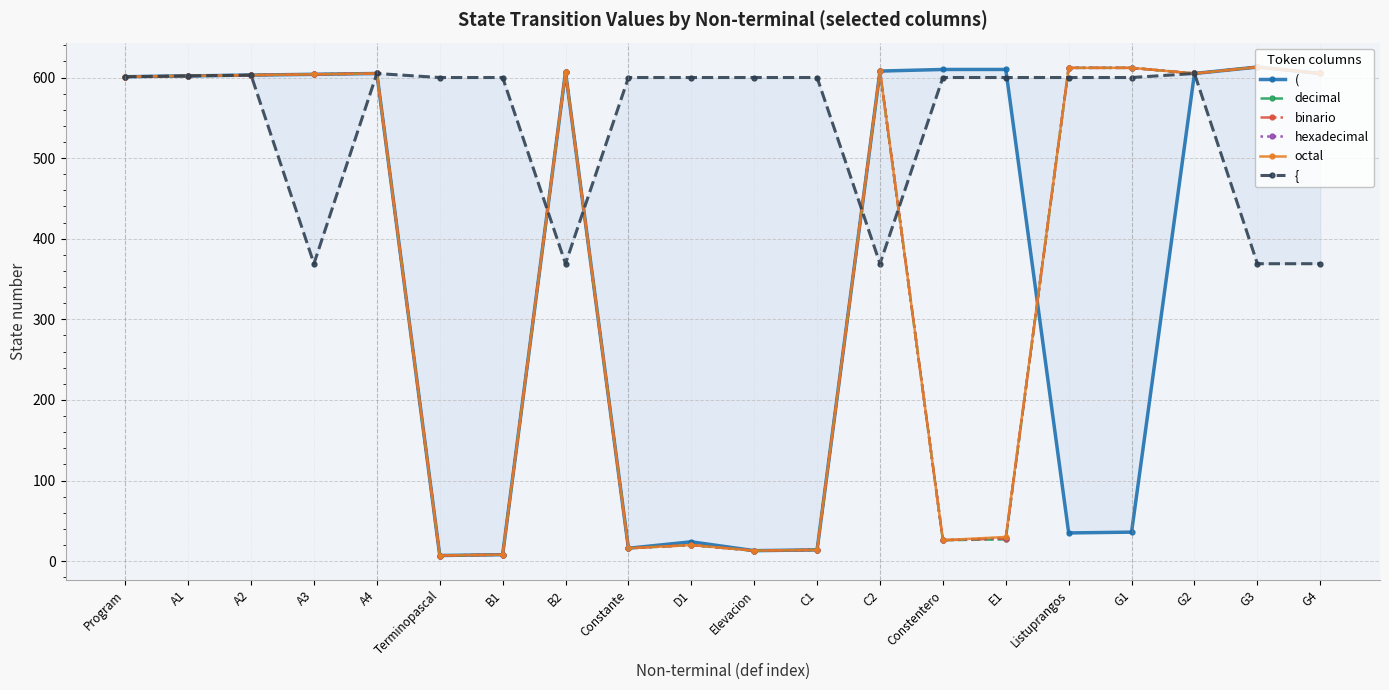

How many categories are shown in the chart?

20